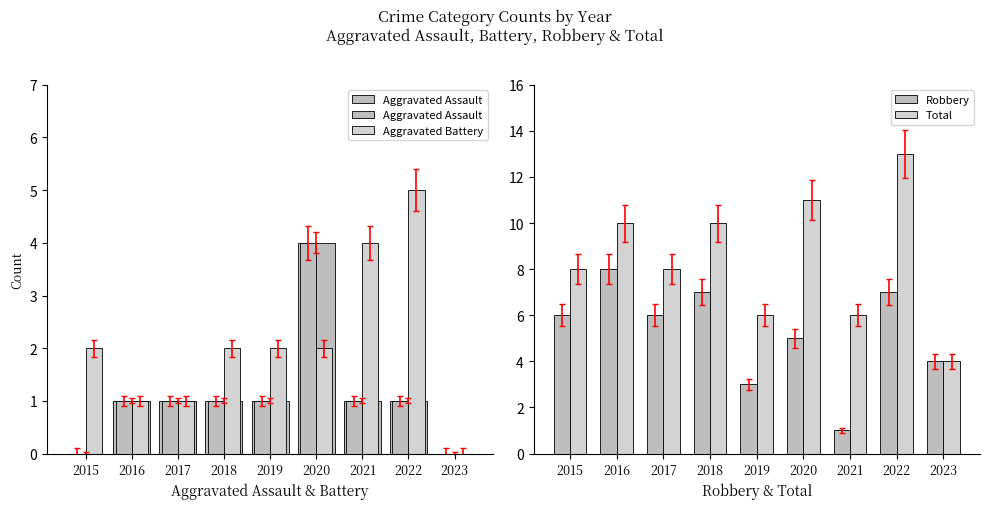

What is the maximum value for Aggravated Assault?

4